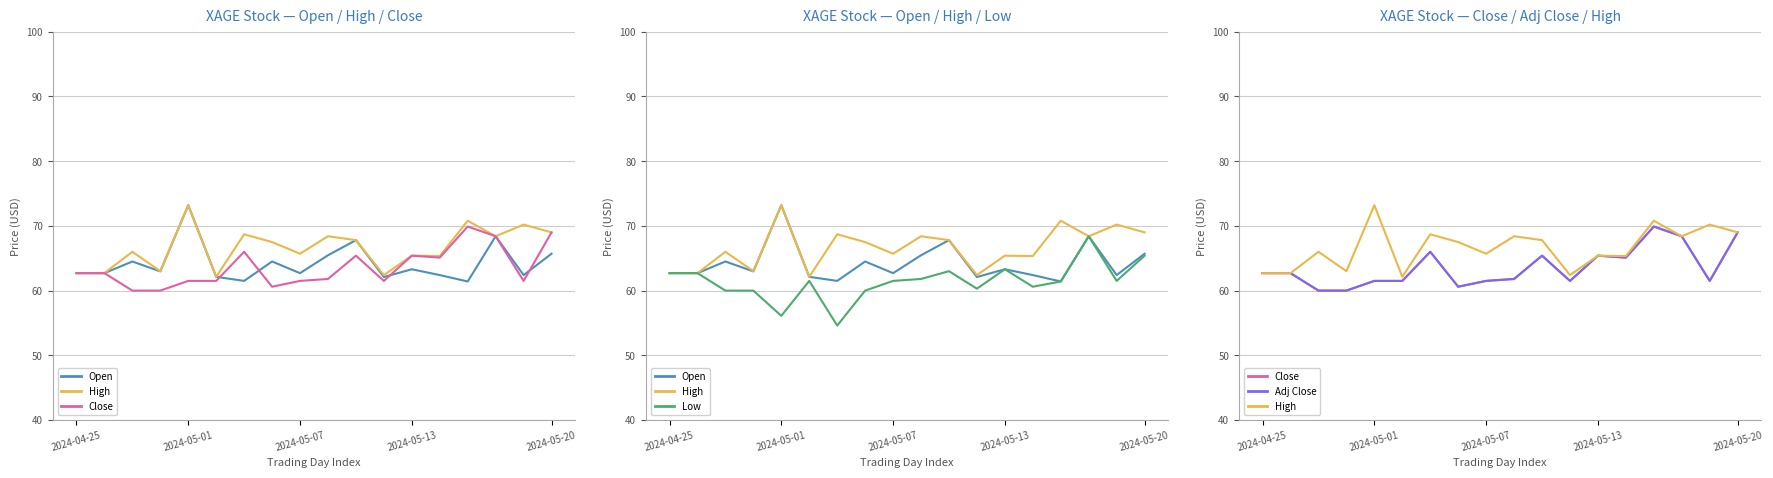

How many data points does each series have?

18